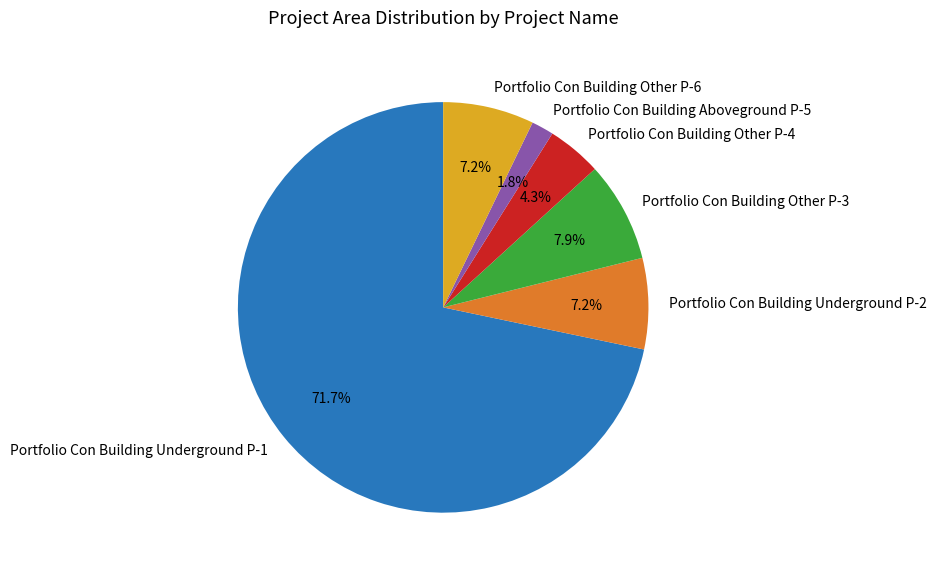

How much of the chart is everything except Portfolio Con Building Other P-3?

92.1%